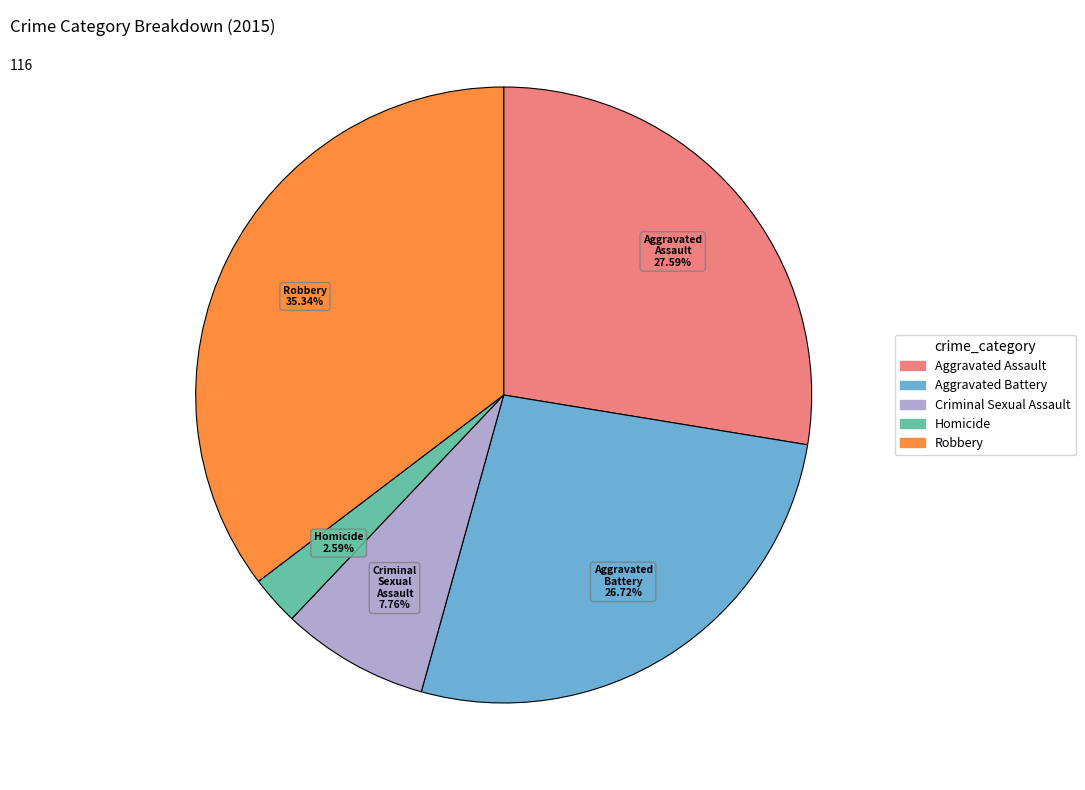

Do Aggravated Assault and Homicide together represent more than half of the pie?

No